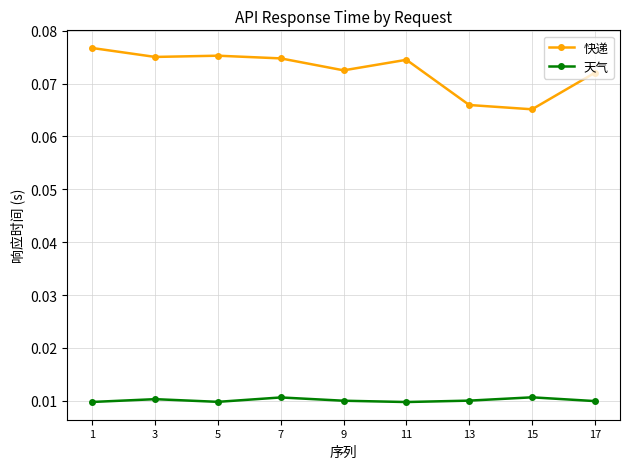

Count the 天气 values in the range 0 to 1.

9